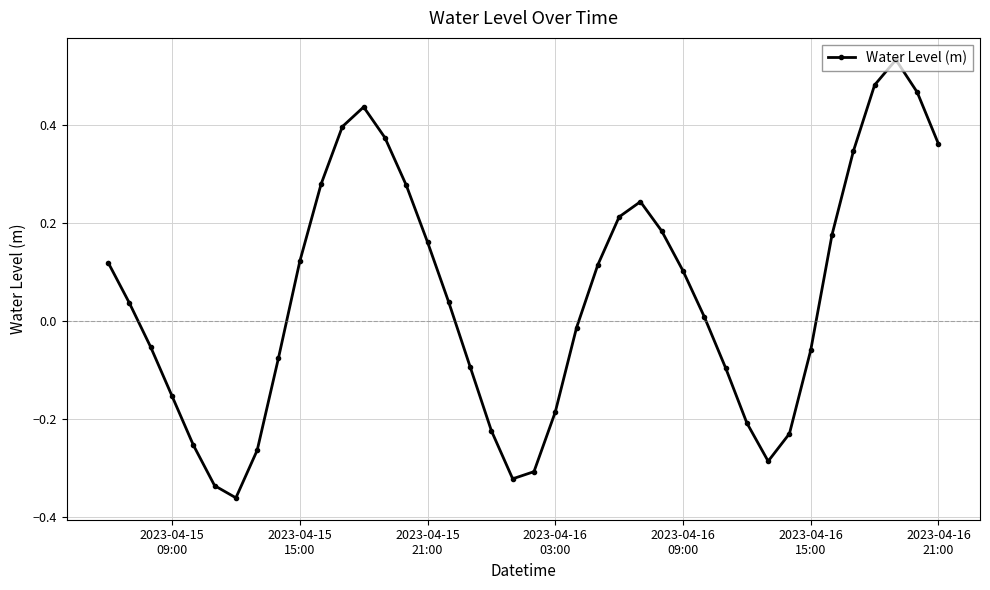

How many negative values are there?

18